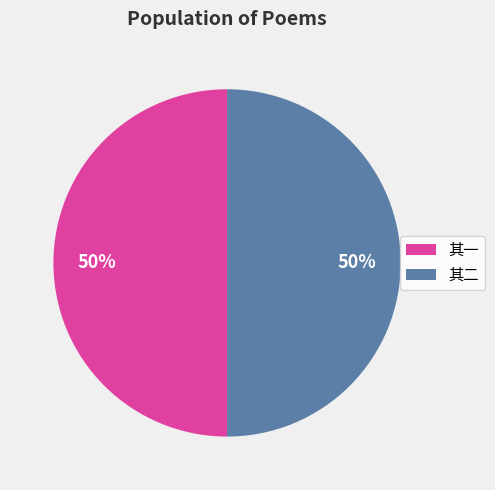

What percentage is the 其一 slice, to the nearest percent?

50%